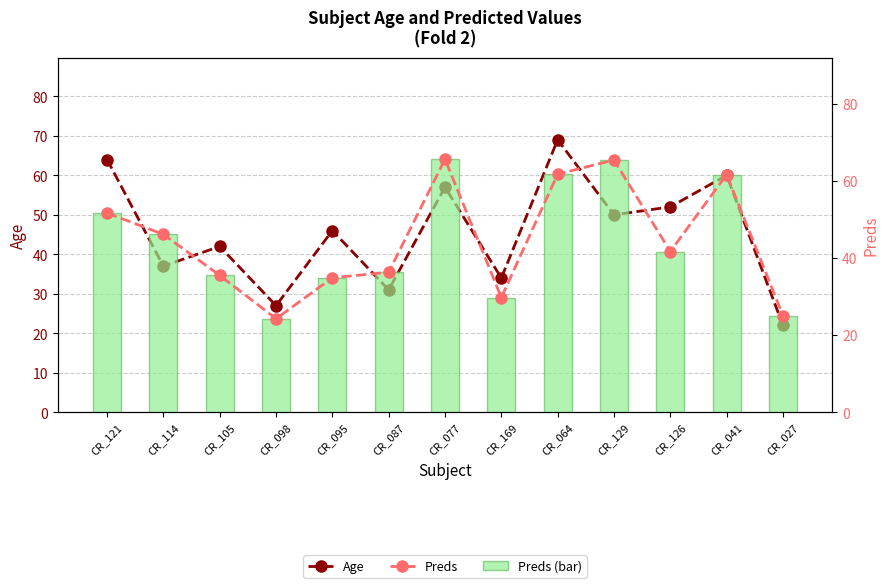

Rank the categories by Age value from lowest to highest.

CR_027, CR_098, CR_087, CR_169, CR_114, CR_105, CR_095, CR_129, CR_126, CR_077, CR_041, CR_121, CR_064